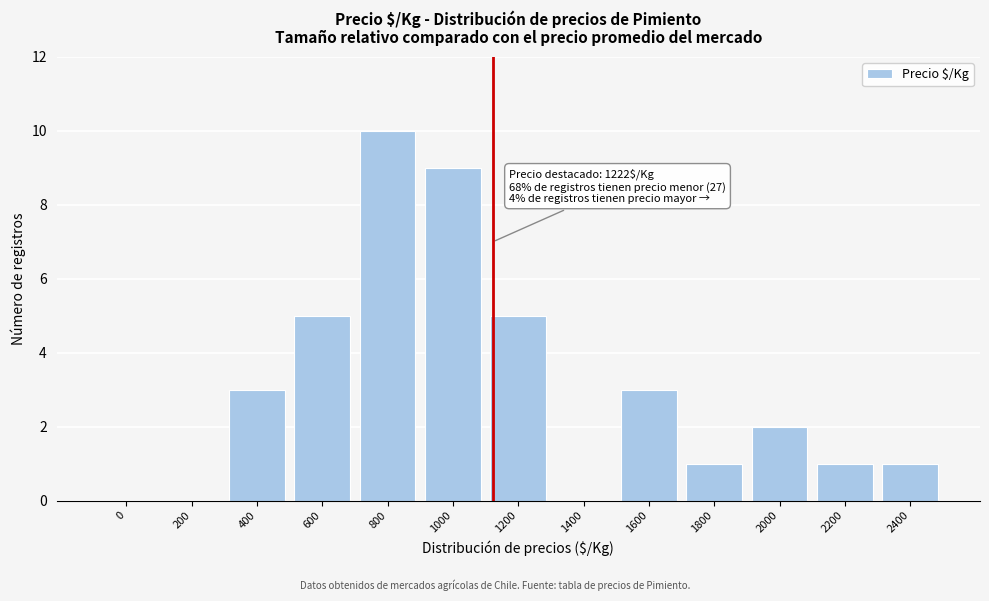

Reading right to left, list all the values displayed in this chart.

2400=1	2200=1	2000=2	1800=1	1600=3	1400=0	1200=5	1000=9	800=10	600=5	400=3	200=0	0=0